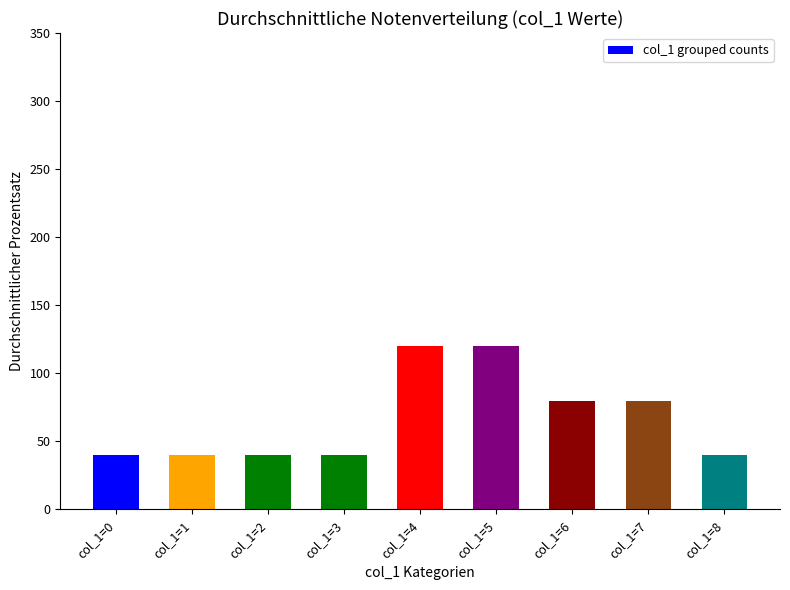

Are the bars grouped side by side (vs. stacked)?

No